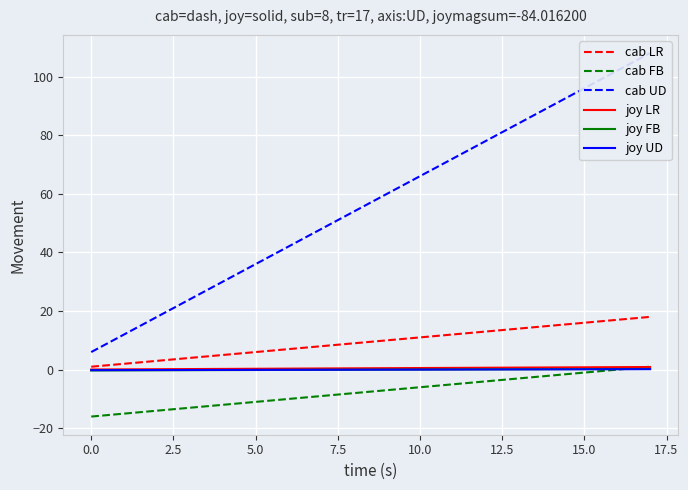

What is the difference between the maximum and second lowest values in the cab UD series?

96.0